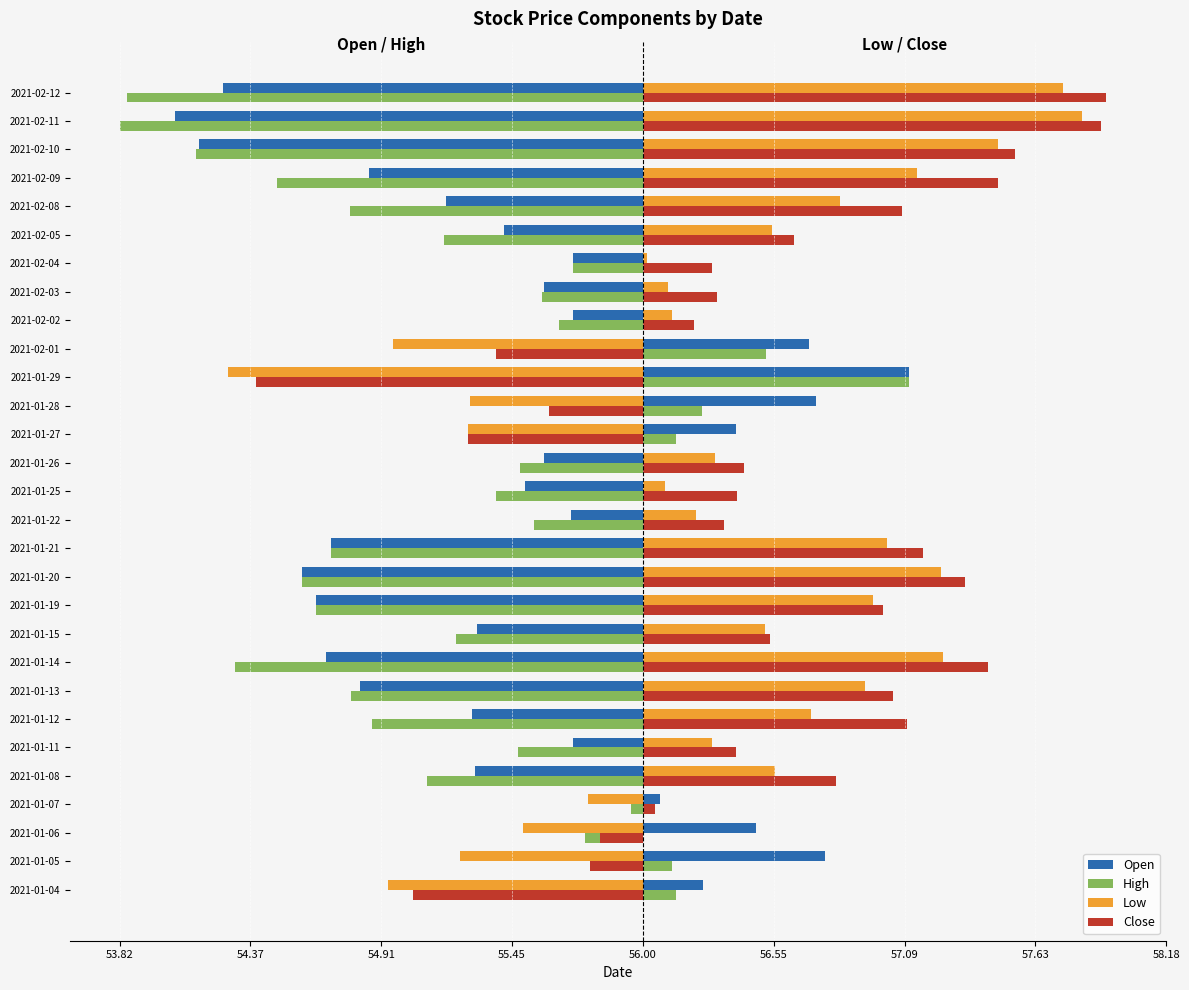

What are all the series names shown in the legend?

Open, High, Low, Close